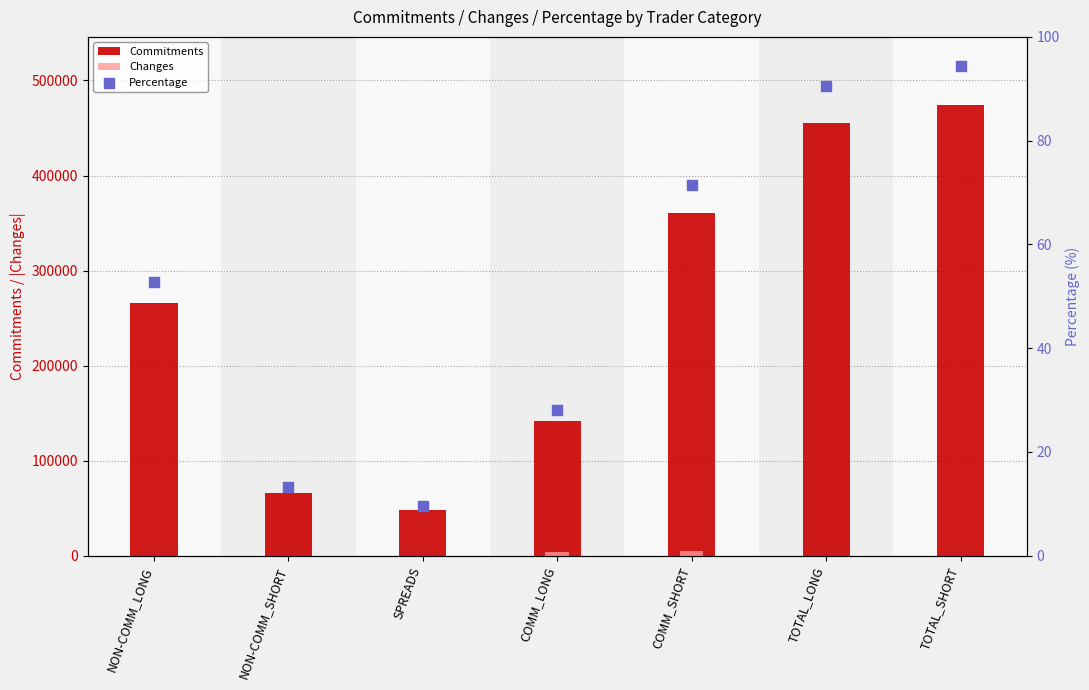

At how many categories does at least one series exceed 402908?

2